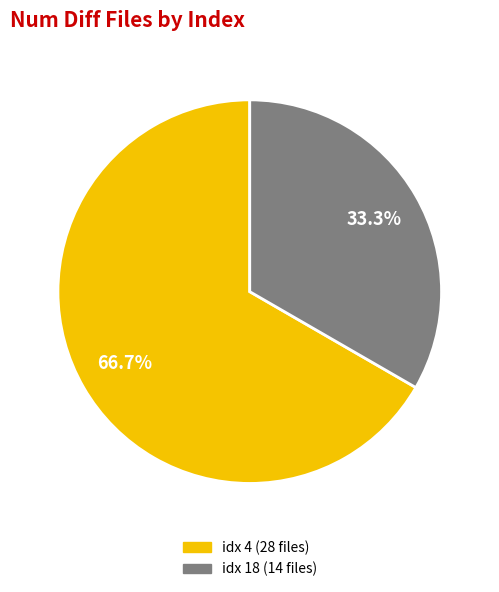

How many slices are in this pie chart?

2